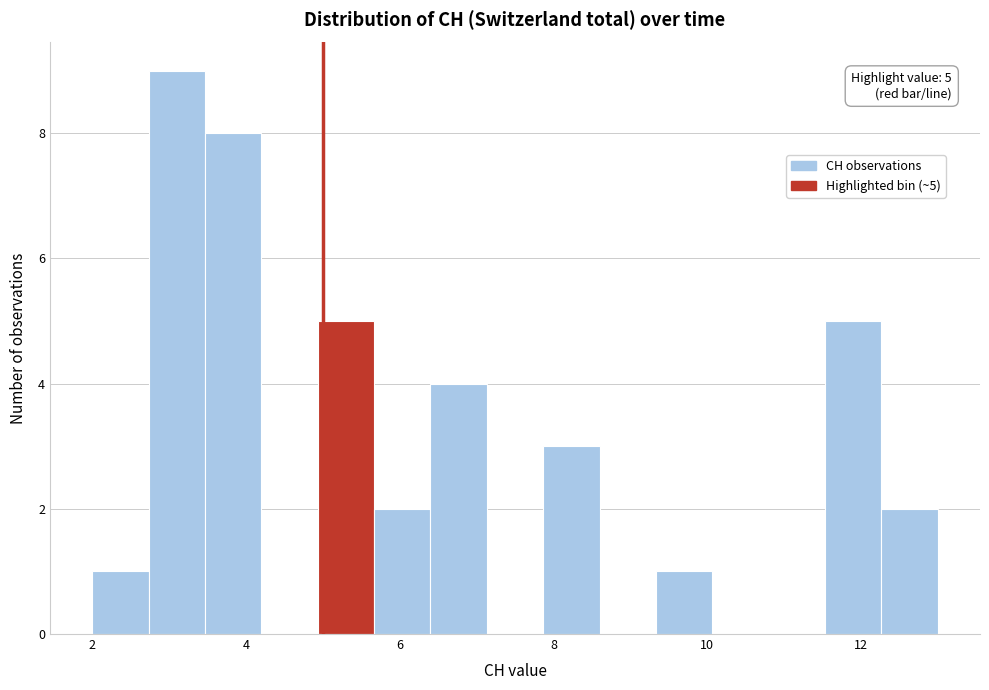

Read against the x-axis, roughly where is the centre of the tallest bar?

3.2